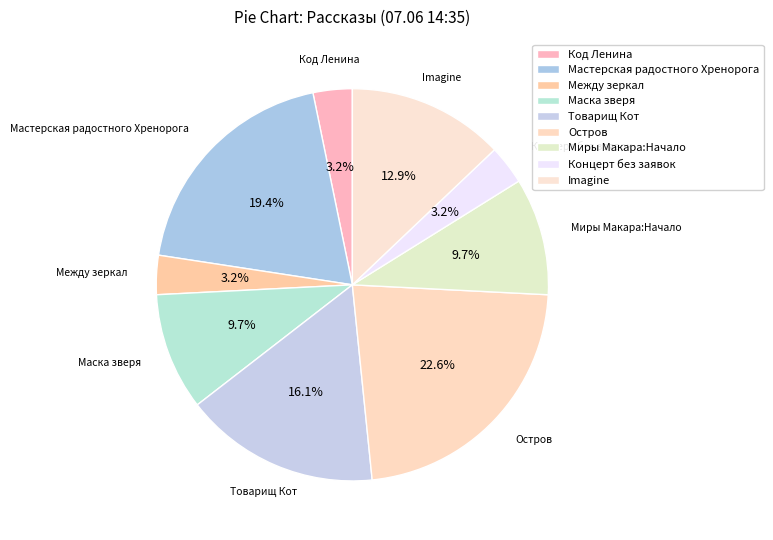

Which slice is the largest?

Остров